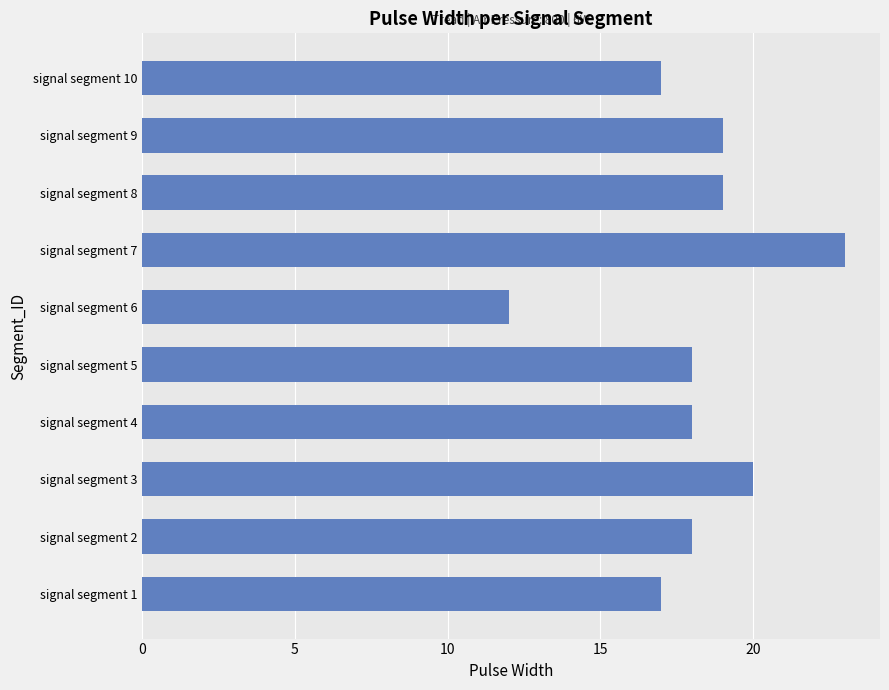

Read the value at signal segment 6, to the nearest 10.

10